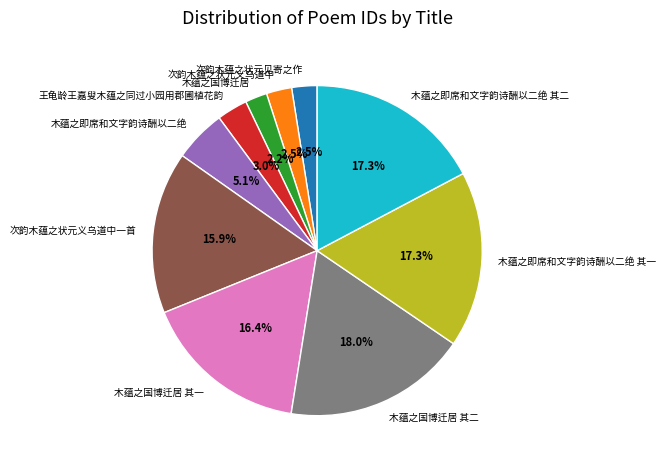

What is the total percentage of 次韵木蕴之状元义乌道中一首 and 次韵木蕴之状元义乌道中?

18.4%